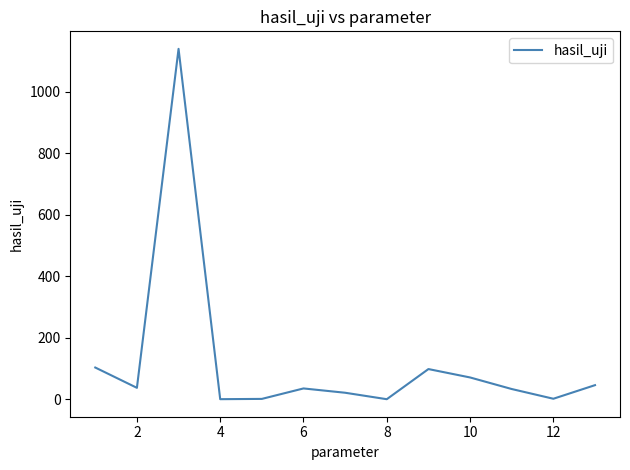

What is the maximum value shown in the chart?

1139.0